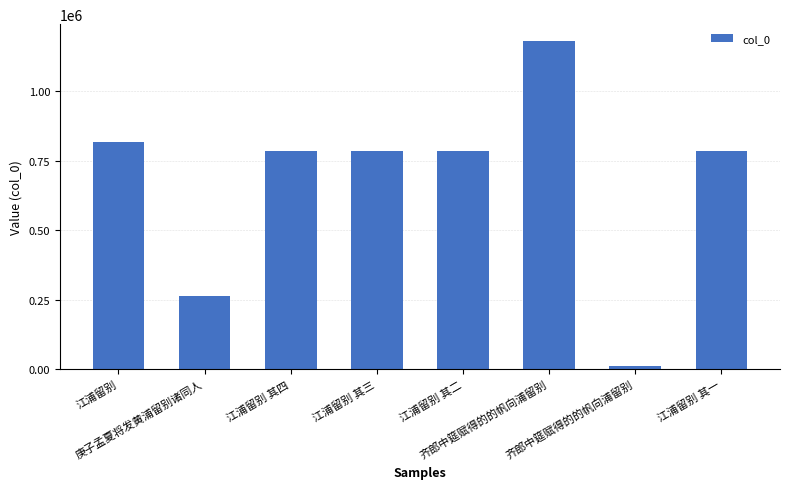

Count the number of categories in the chart.

8